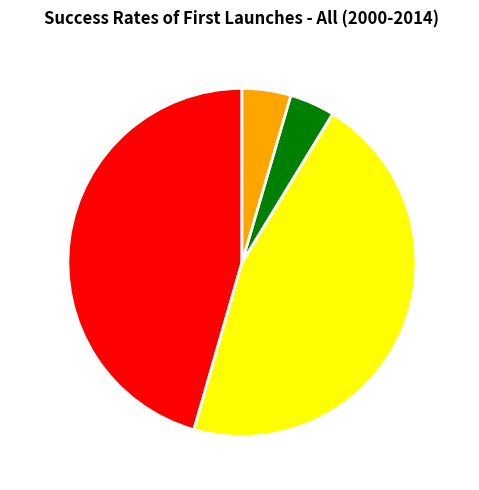

Is there a majority slice in this chart?

No